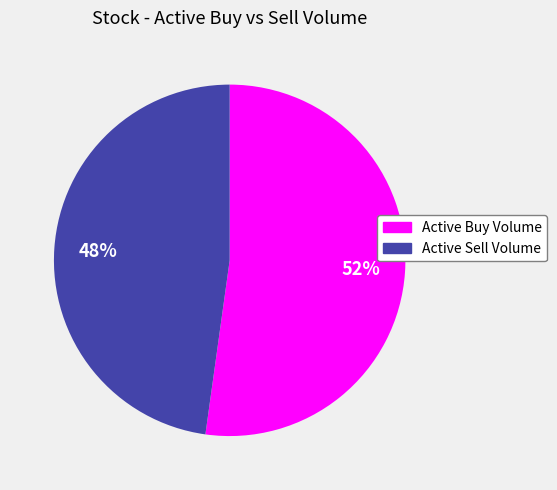

To the nearest percent, what is the average slice percentage?

50%